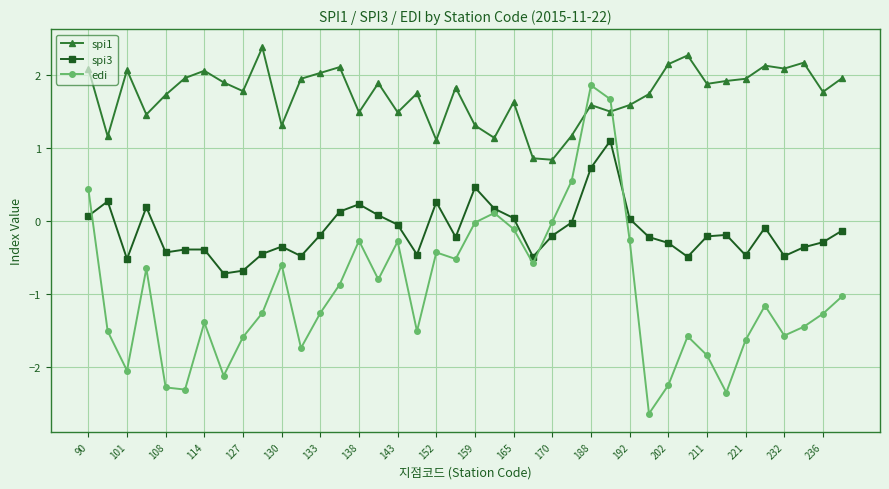

Which series has the widest spread of values?

edi